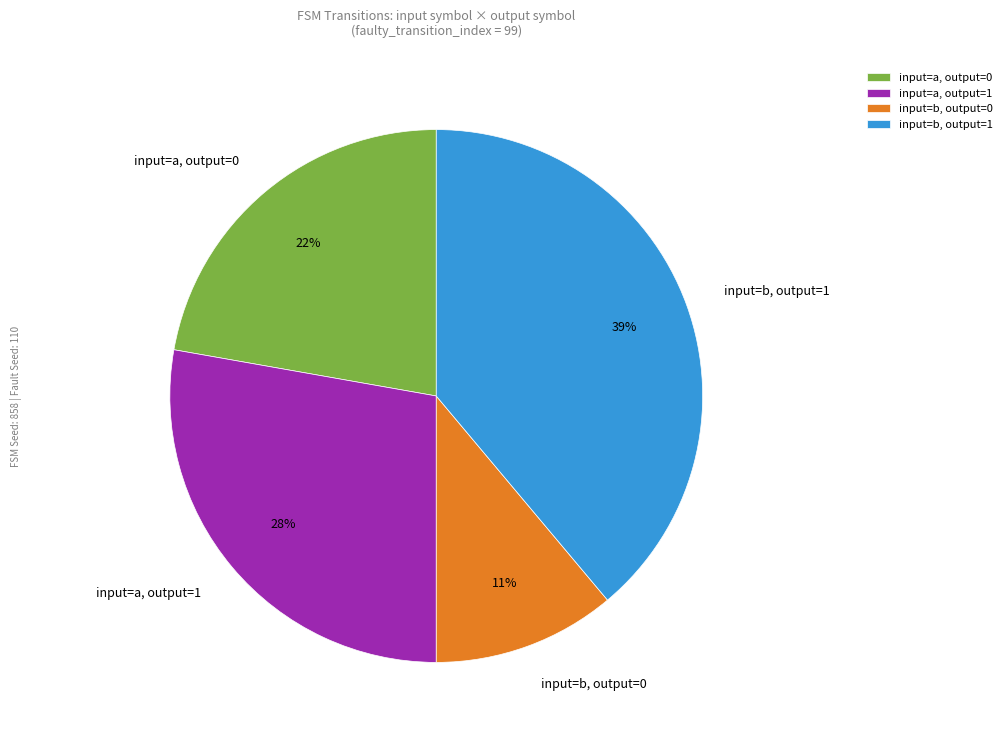

Count the number of slices in the pie.

4